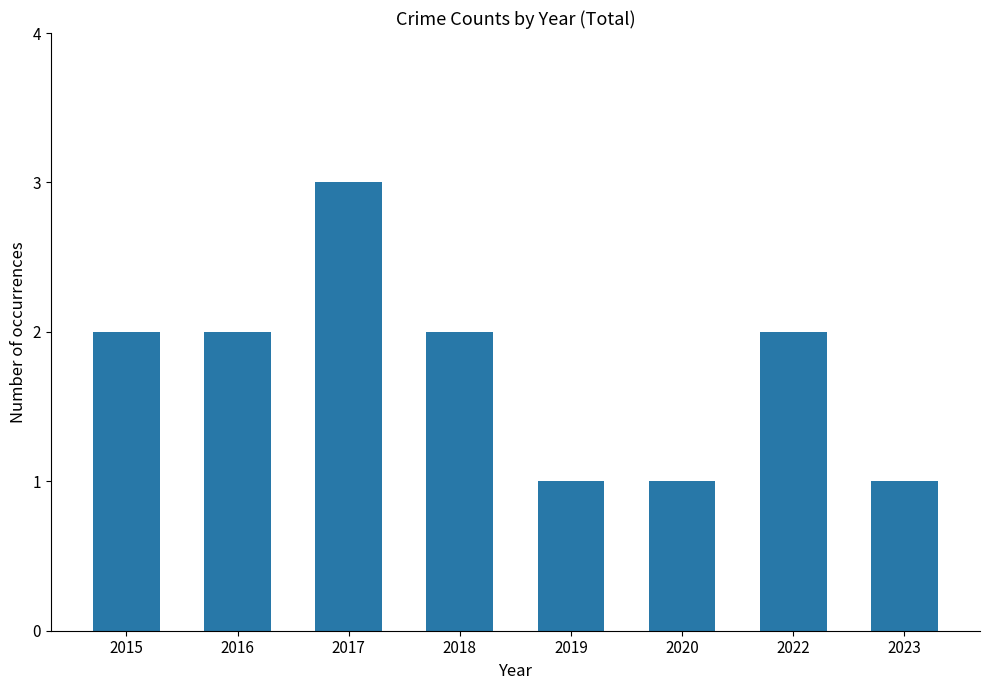

How many distinct data groups are displayed?

1